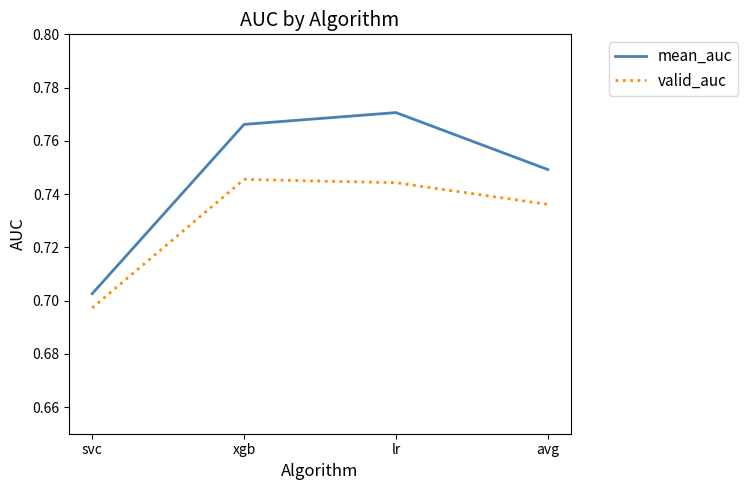

True or false: valid_auc and mean_auc cross at least once.

False